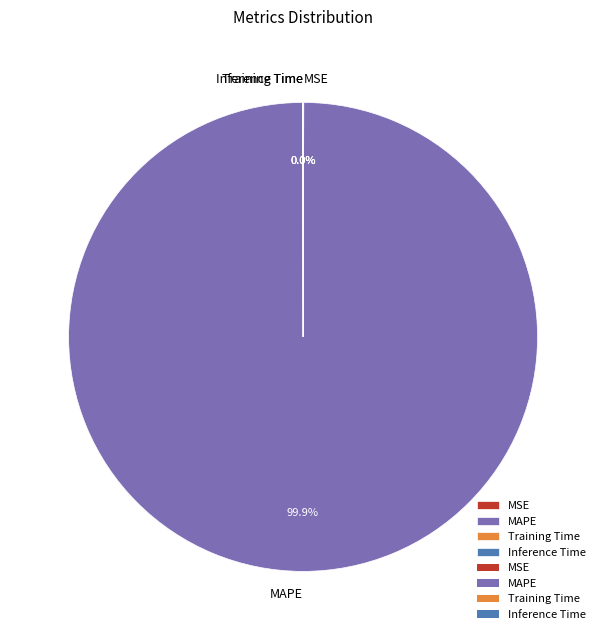

Which slice represents more than half of the pie?

MAPE